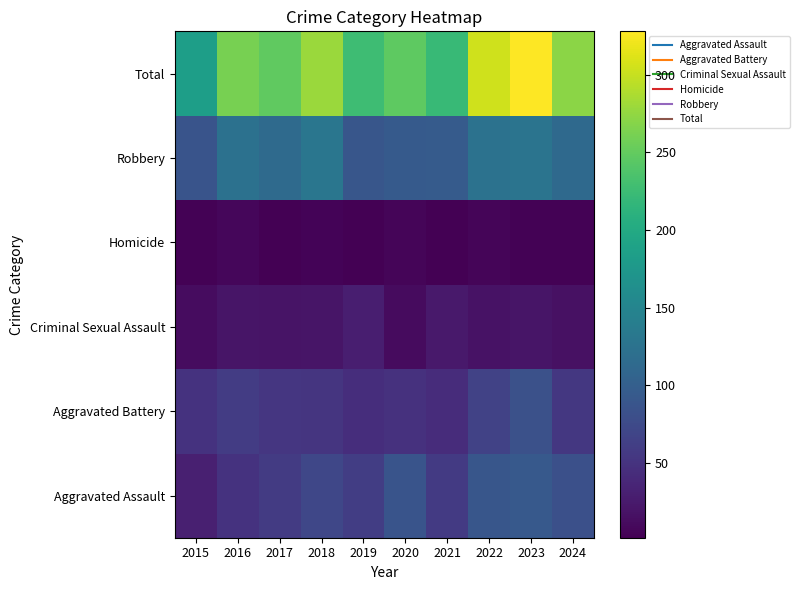

What is the difference between the highest and lowest values at 2017?

247